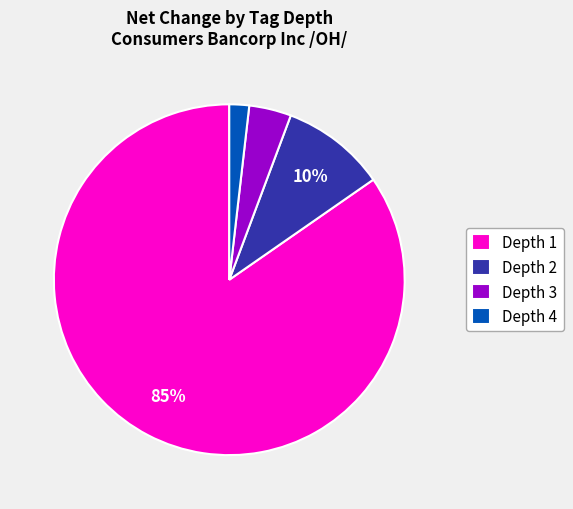

Which slice is the largest?

Depth 1